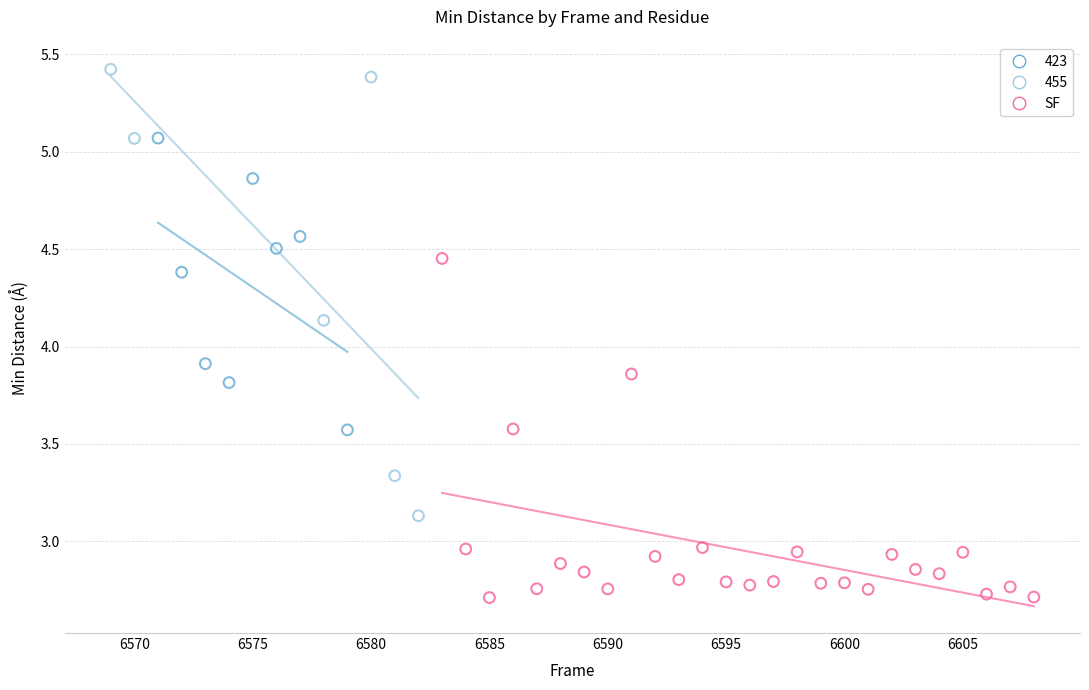

Which series has the largest Y range (max minus min)?

455